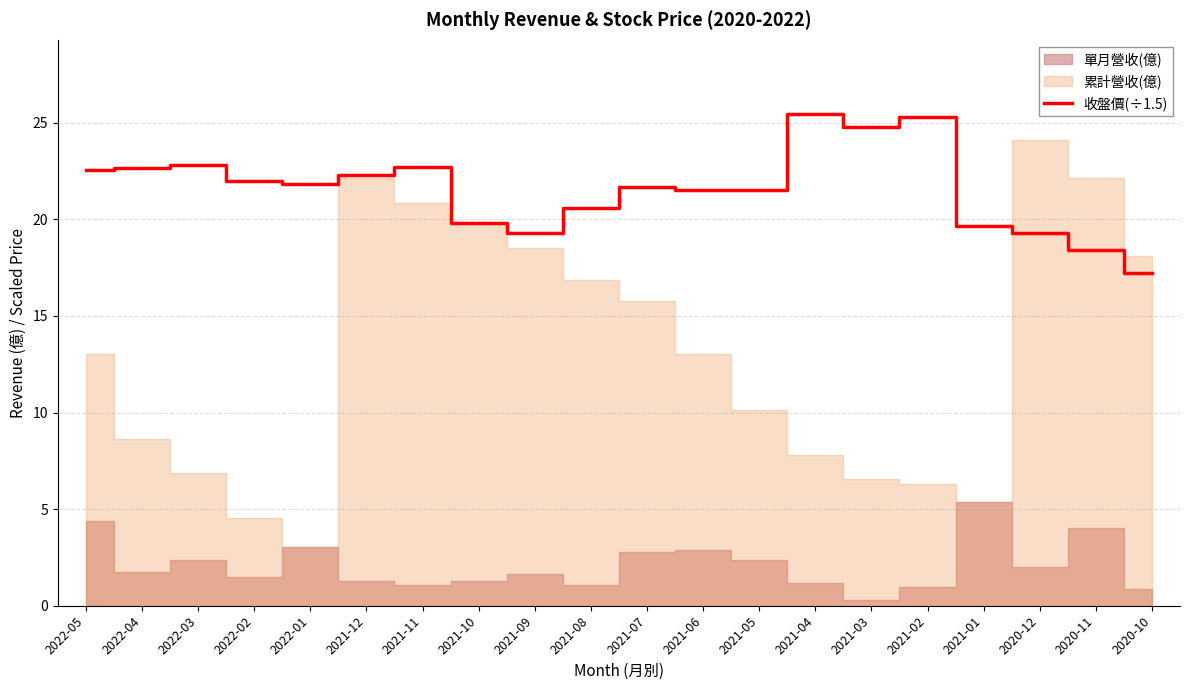

What is the minimum value for 收盤價(÷1.5)?

17.2